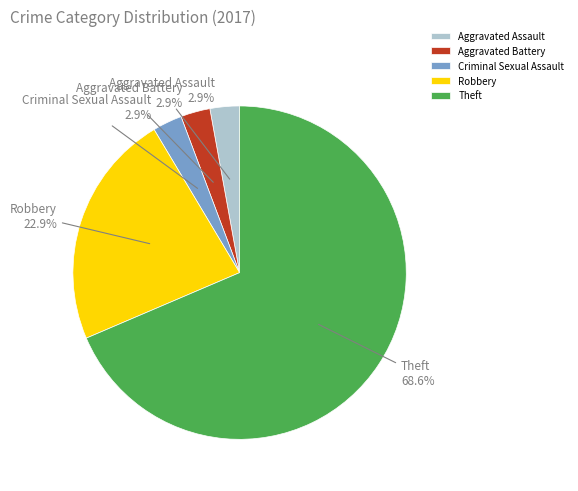

Which slice is the largest?

Theft